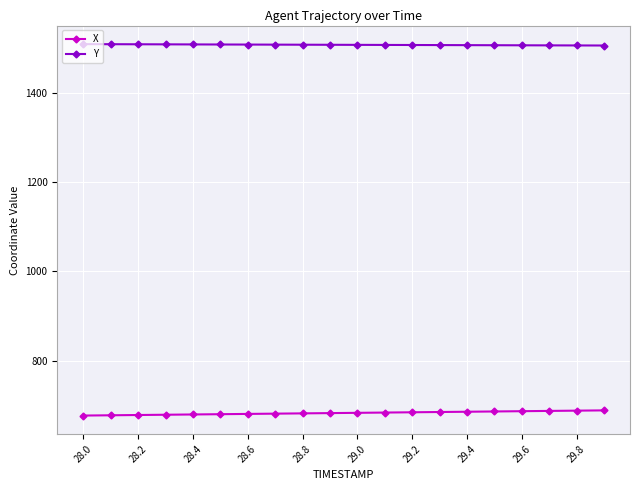

True or false: X and Y cross at least once.

False